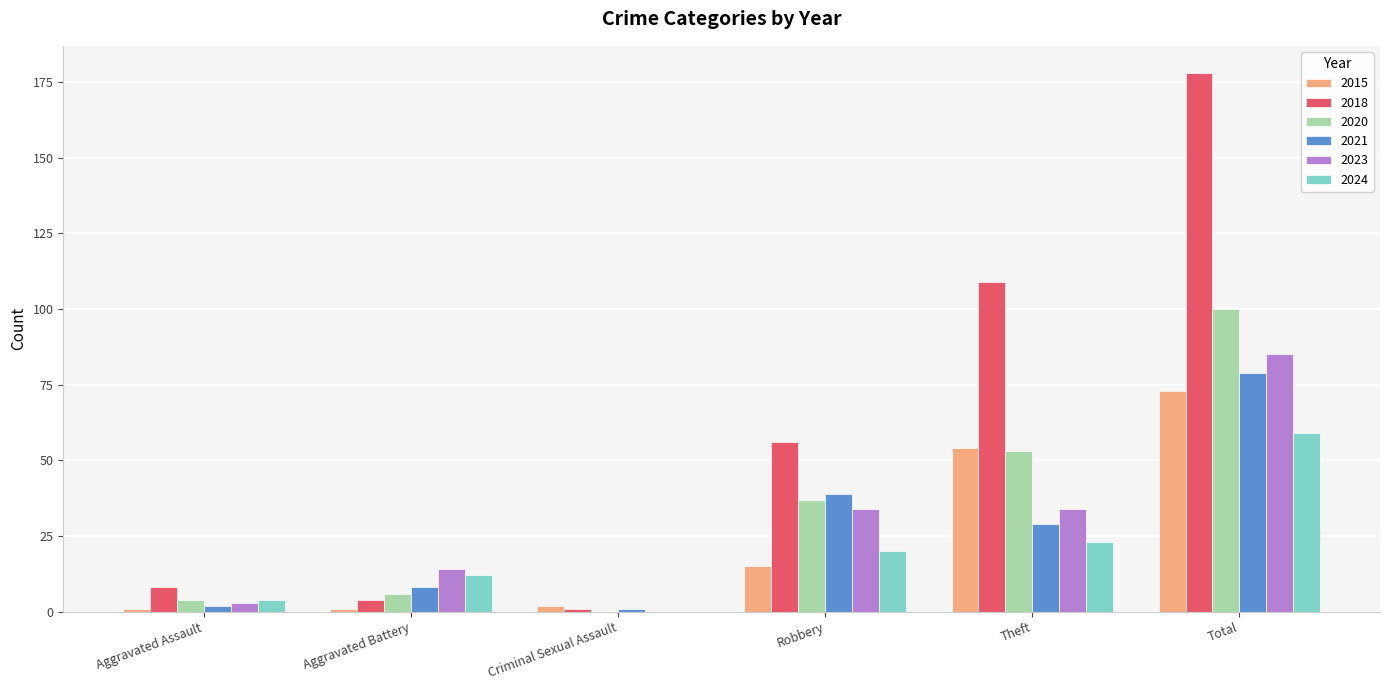

What is the sum of the 2023 values at Aggravated Battery and Aggravated Assault?

17